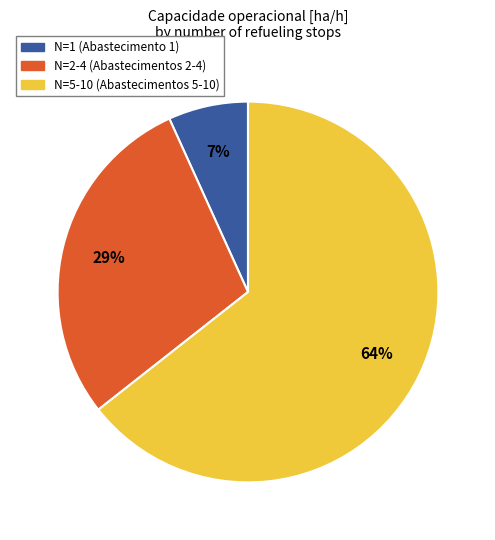

Count the number of slices in the pie.

3